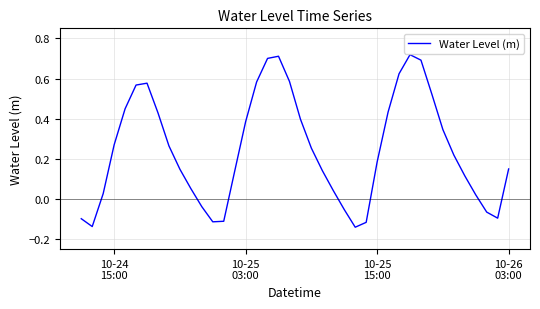

What is the difference between the maximum and minimum values?

0.9